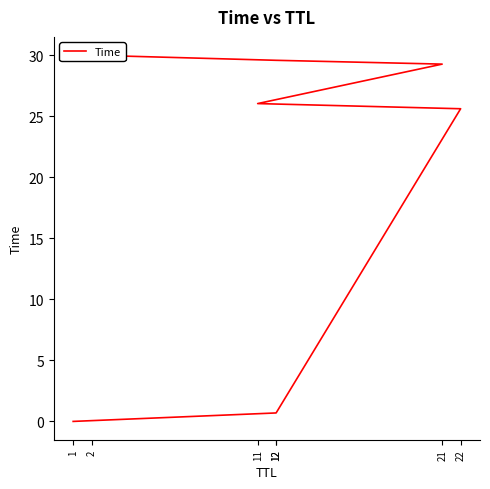

True or false: the data has more than 1 interior local peaks.

False